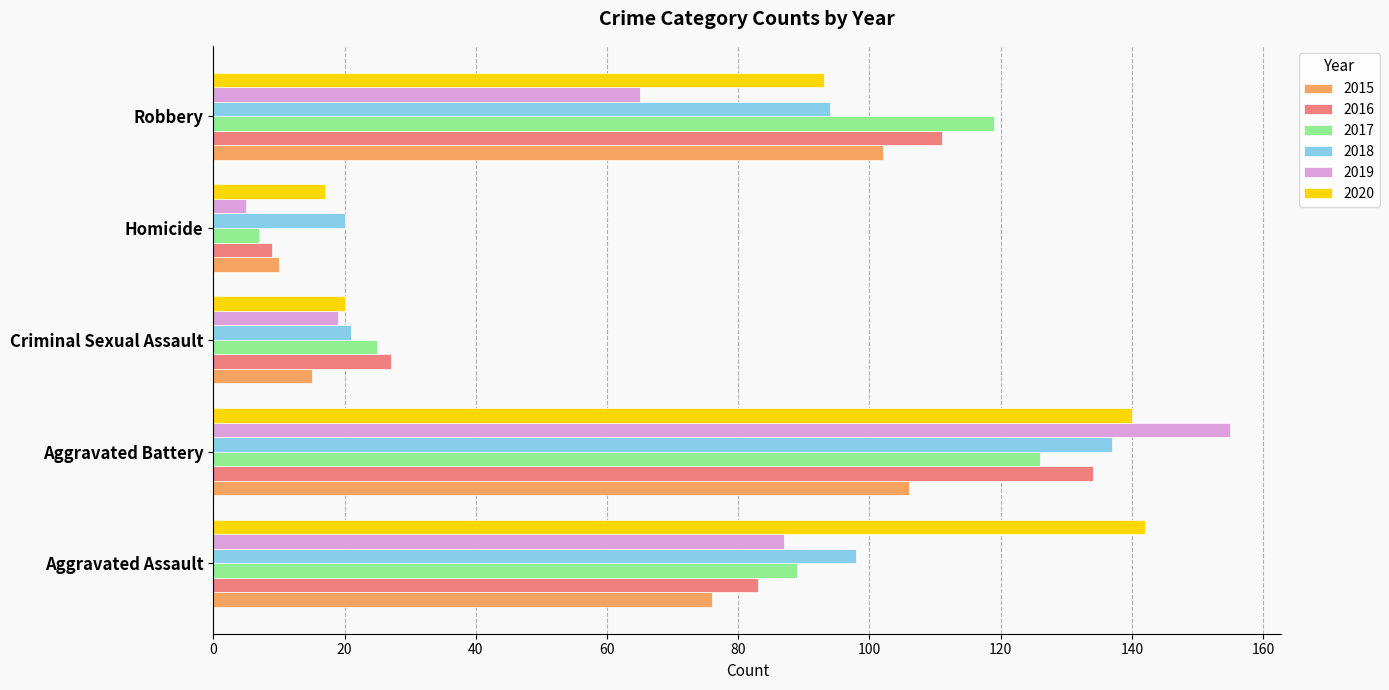

Rank the categories by 2020 value from lowest to highest.

Homicide, Criminal Sexual Assault, Robbery, Aggravated Battery, Aggravated Assault